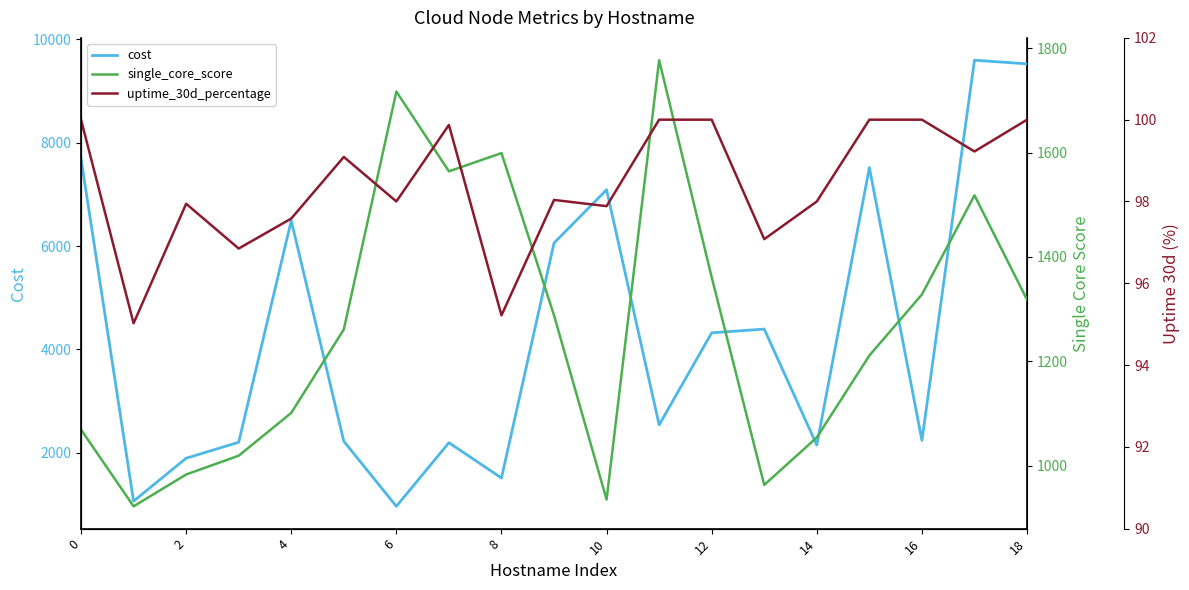

The value of cost at 18 is 9525.1. True or false?

True